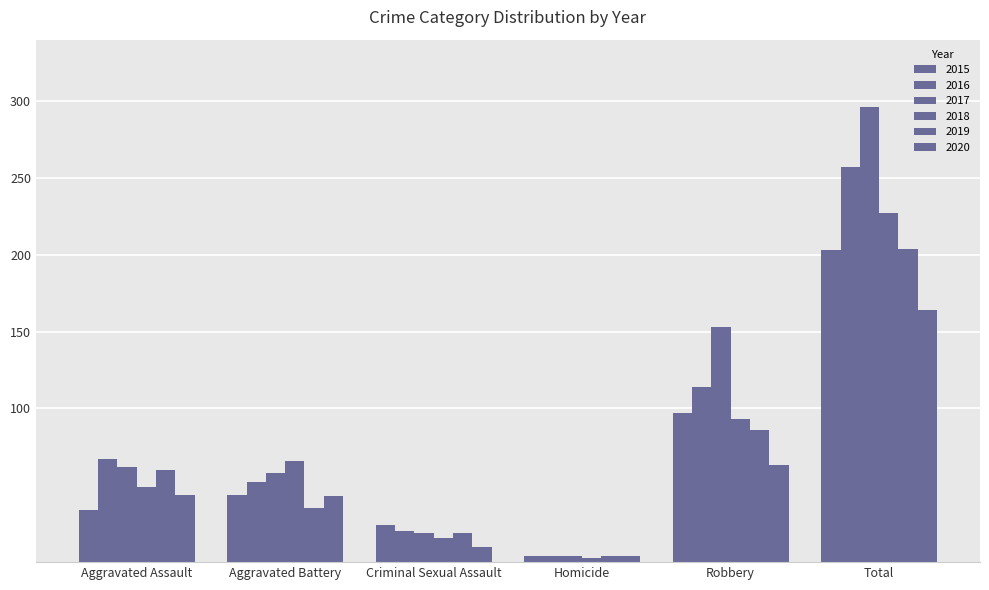

Count the number of categories in the chart.

6